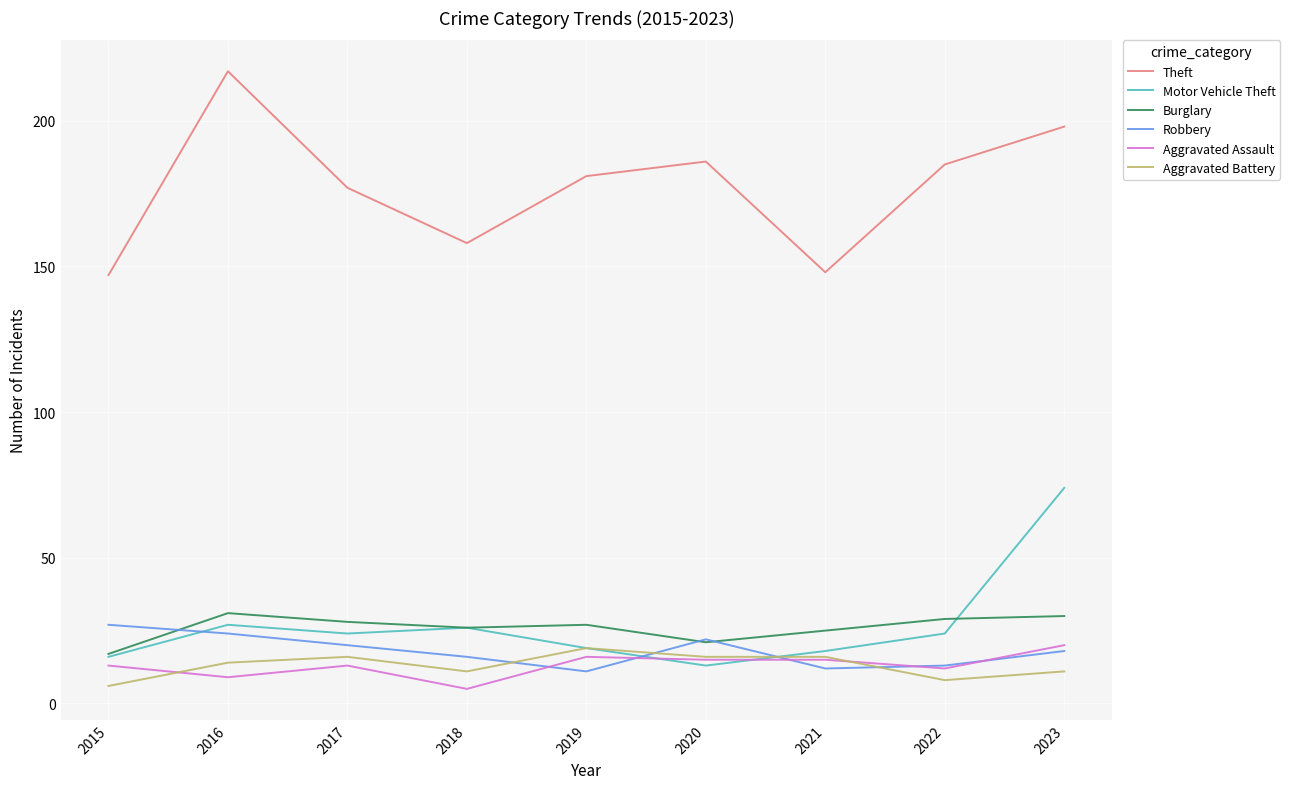

What is the minimum value shown in the chart?

5